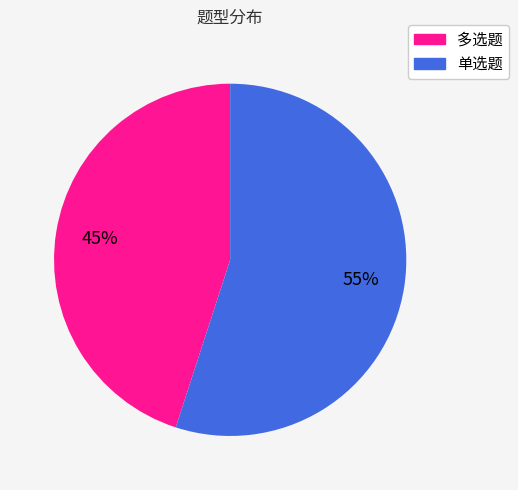

To the nearest percent, what portion does 多选题 represent?

45%